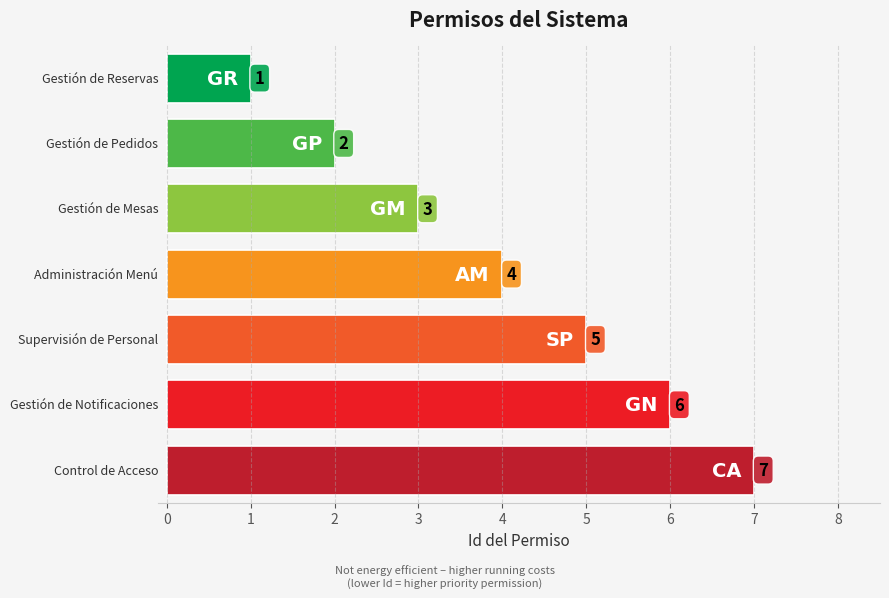

What is the difference between the second highest and second lowest values?

4